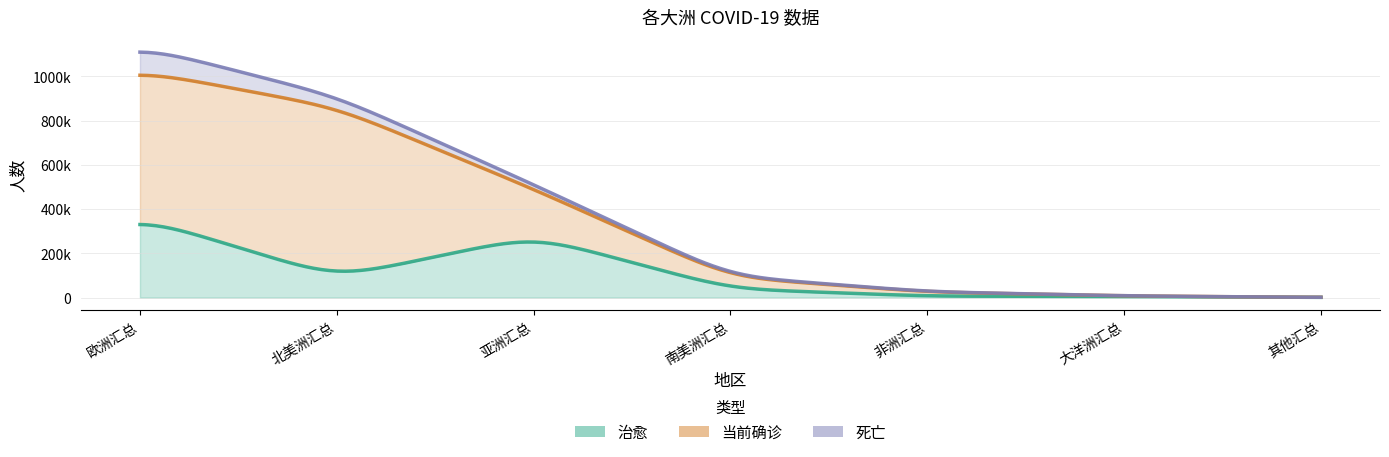

True or false: 死亡 and 治愈 intersect in this chart.

False